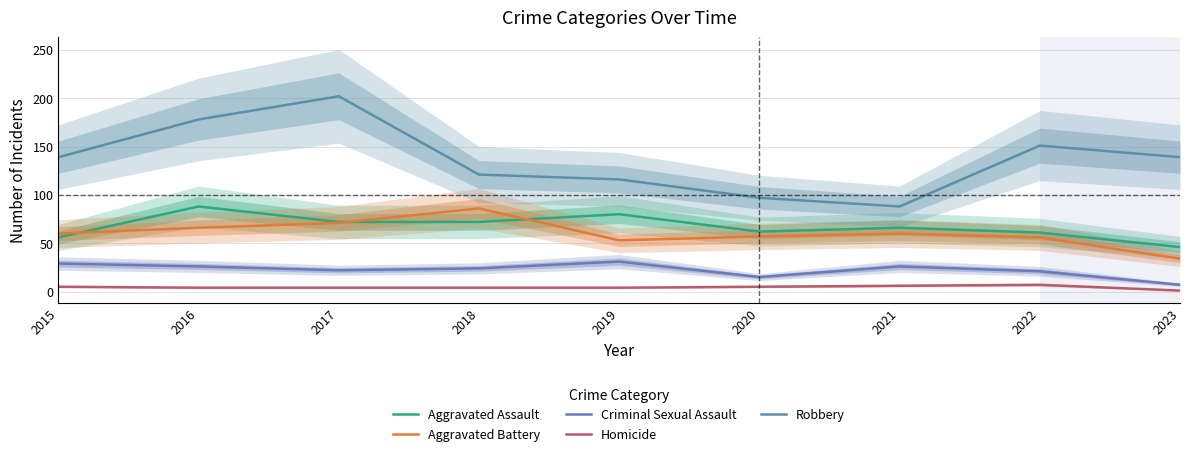

True or false: Robbery and Criminal Sexual Assault intersect in this chart.

False